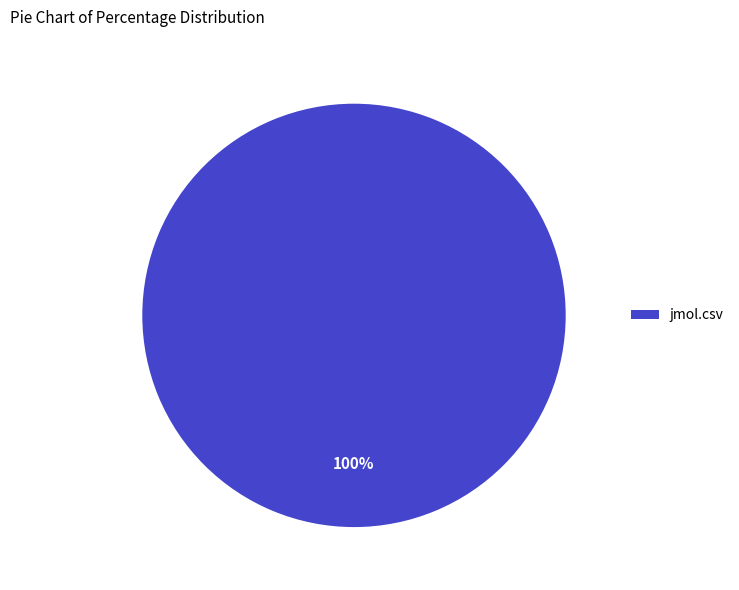

To the nearest percent, what percentage of the pie is jmol.csv?

100%